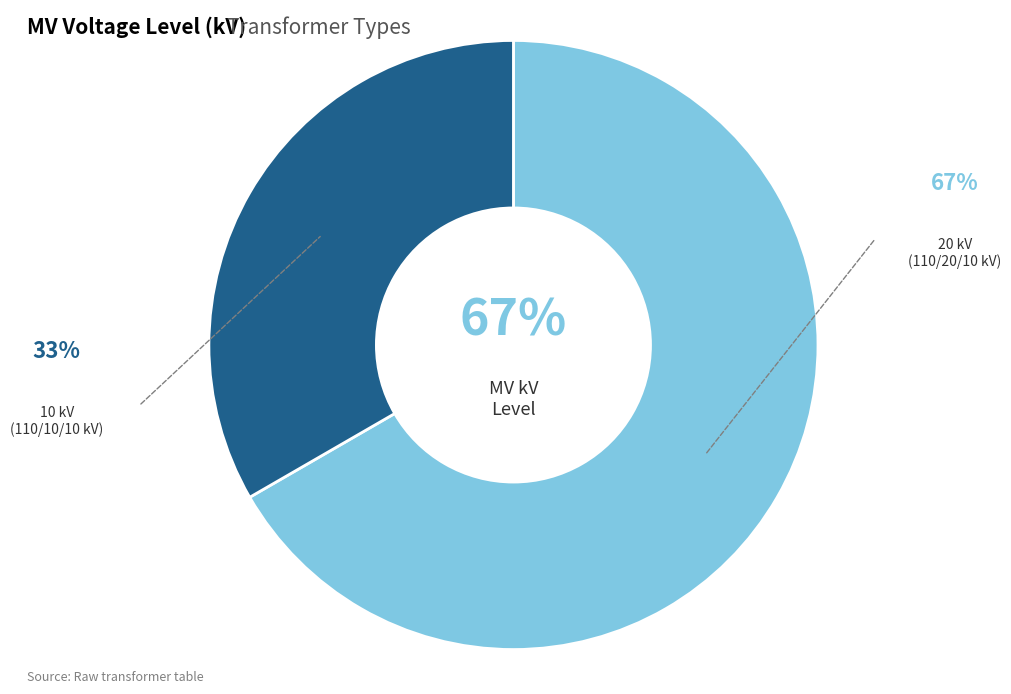

Is there any slice that represents more than half of the pie?

Yes